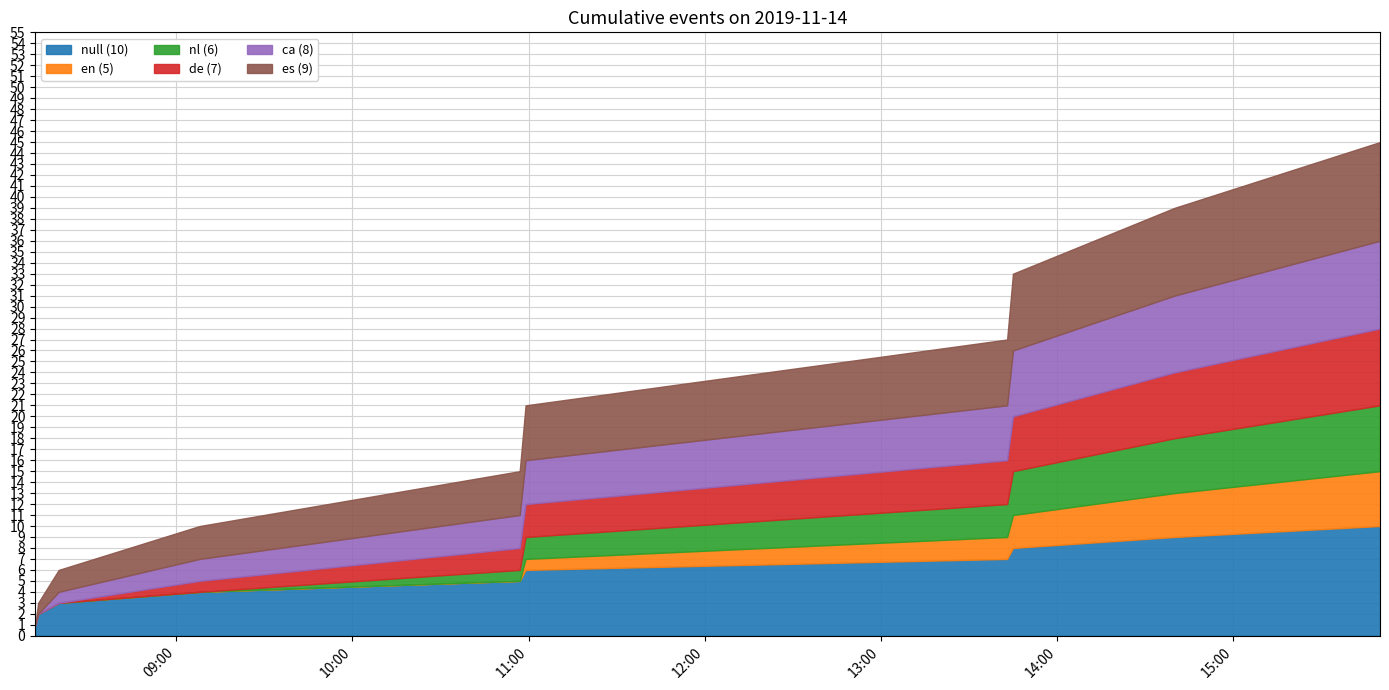

True or false: de has a value of 1 at 2019-11-14 09:08:00.

True